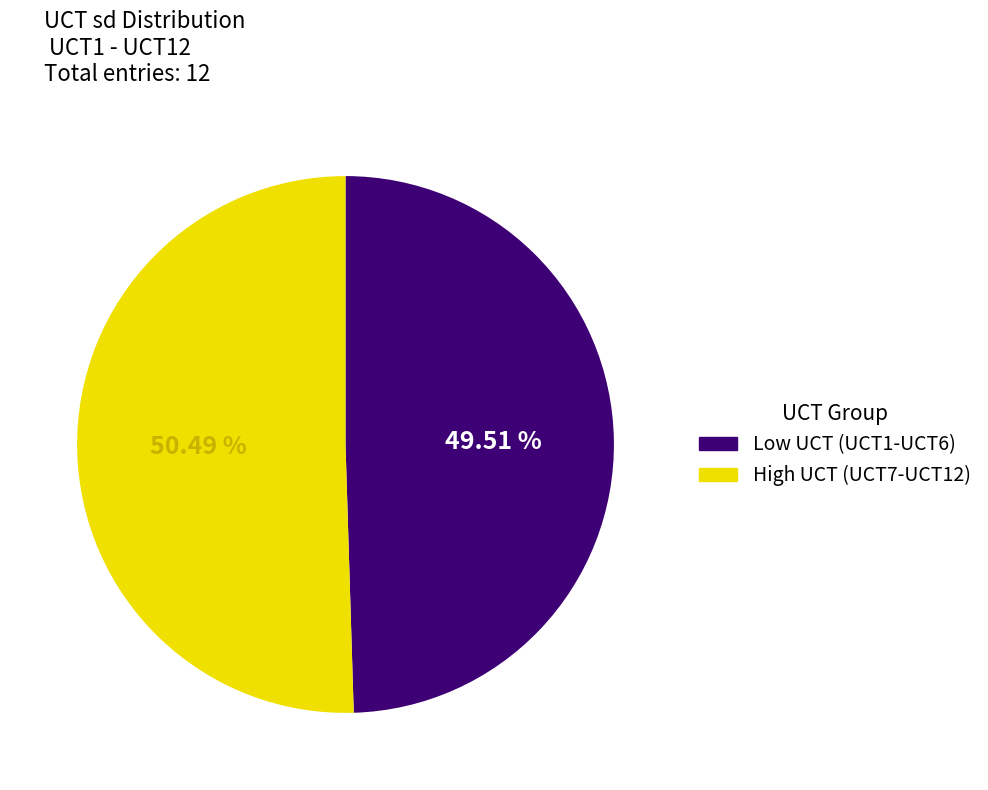

Is there a majority slice in this chart?

Yes